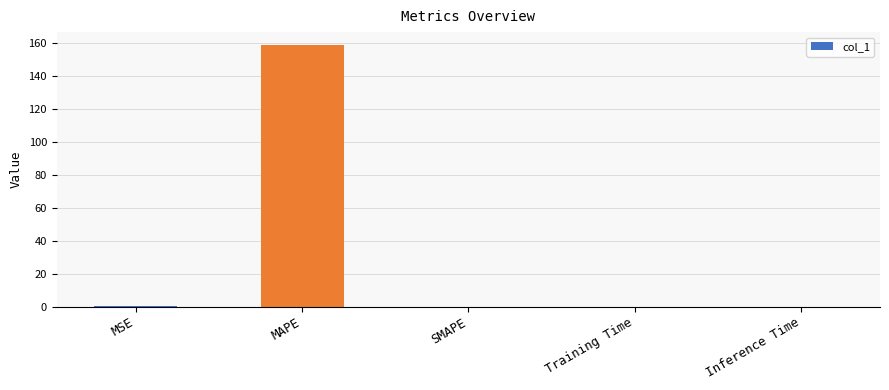

What is the greatest value displayed?

158.4